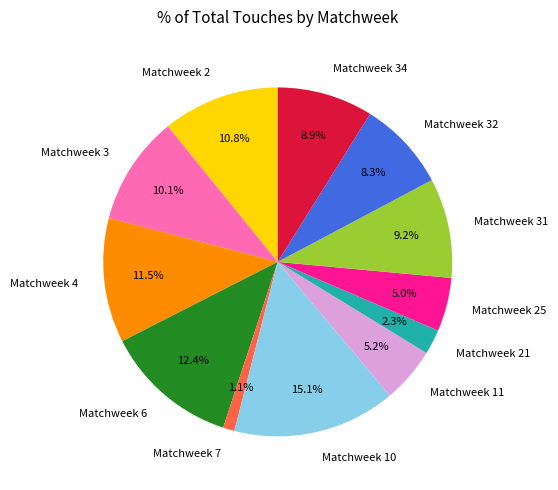

True or false: Matchweek 3 accounts for 10% of the total.

True